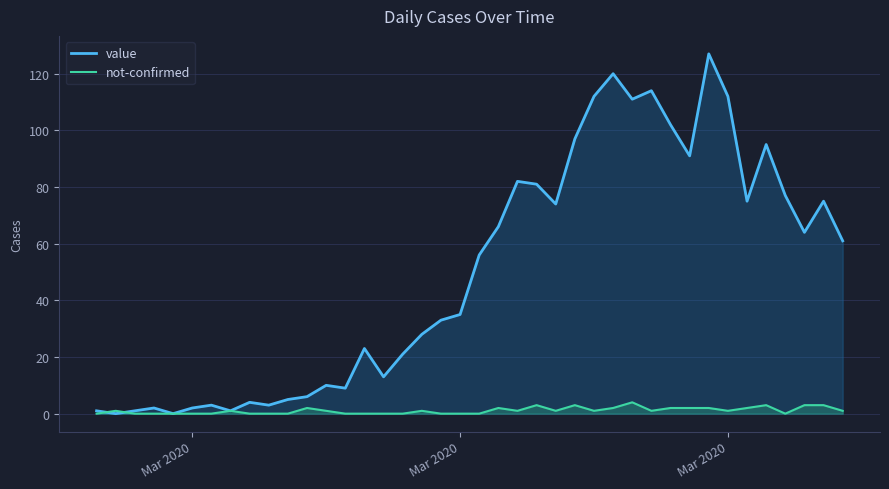

Which series has the largest total across all categories?

value